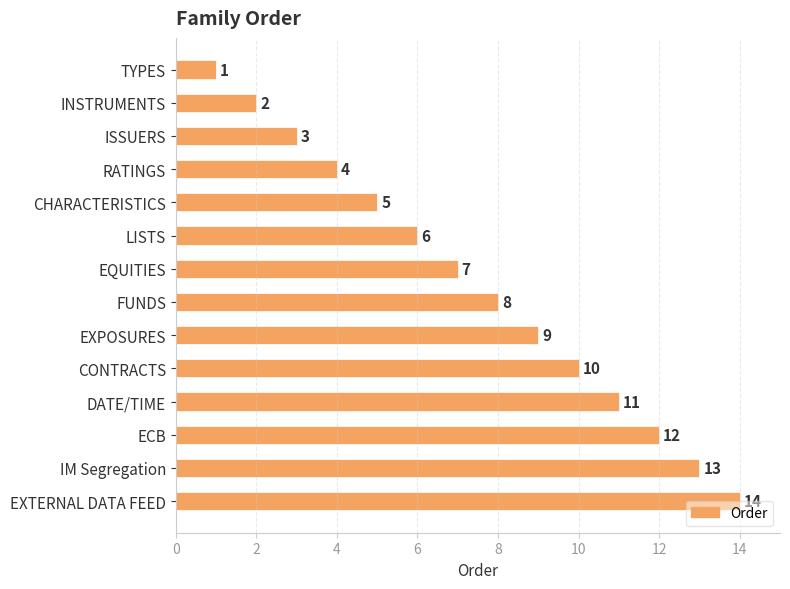

What is the smallest value displayed?

1